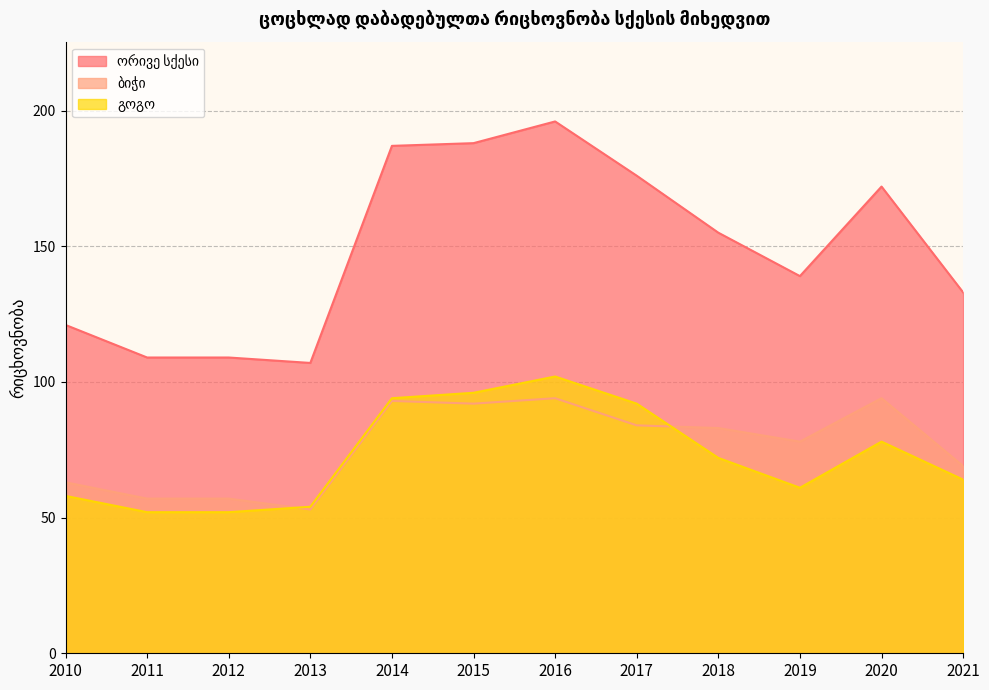

What is the minimum value shown in the chart?

52